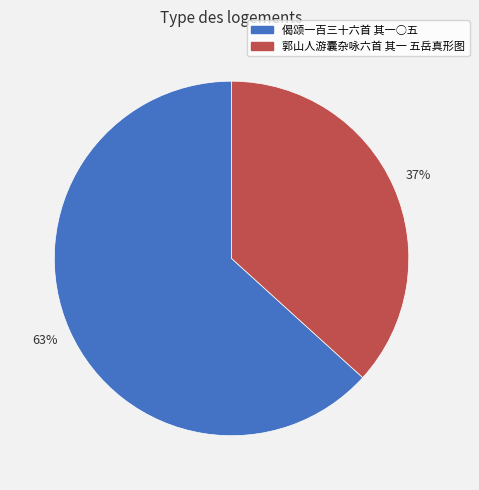

To the nearest percent, what is the combined percentage of 郭山人游囊杂咏六首 其一 五岳真形图 and 偈颂一百三十六首 其一○五?

100%